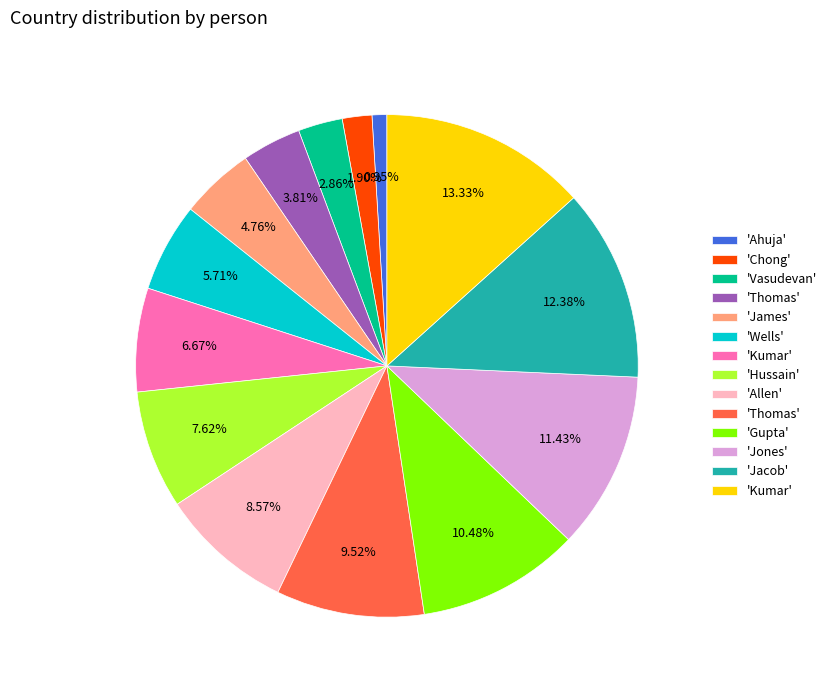

Count the number of slices in the pie.

14